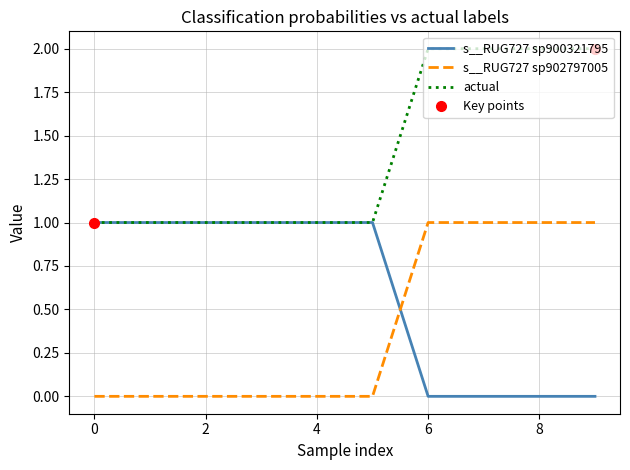

Which series has the largest range (max minus min)?

actual